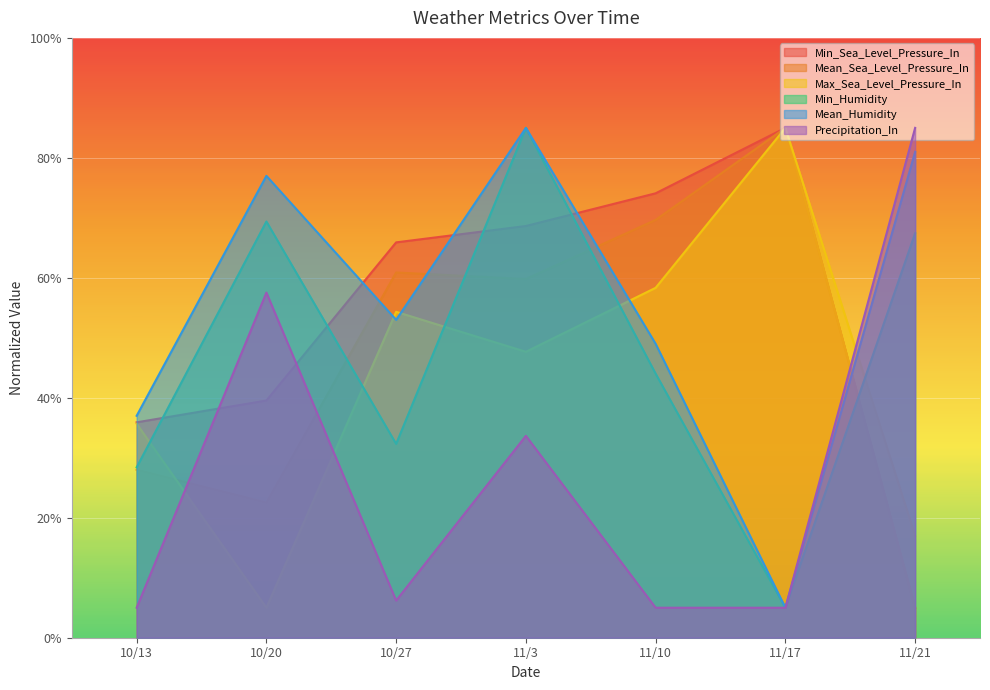

Where does the Mean_Sea_Level_Pressure_In series first go above 59?

10/27